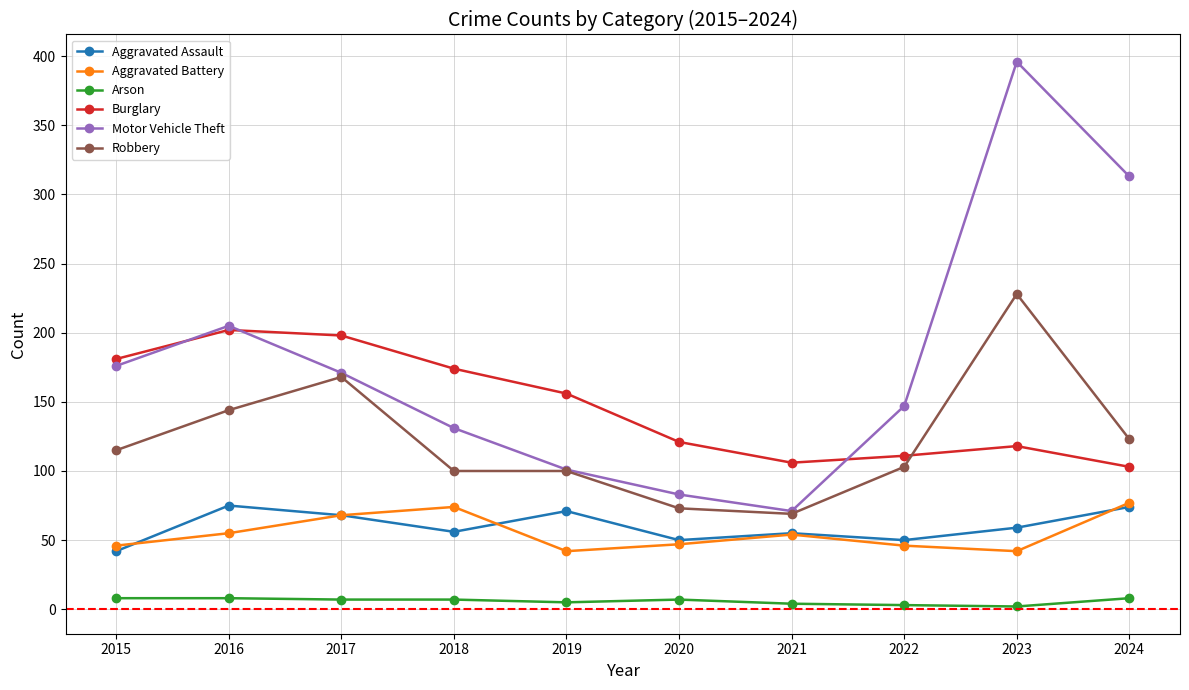

At which category does the chart reach its peak across all series?

2023